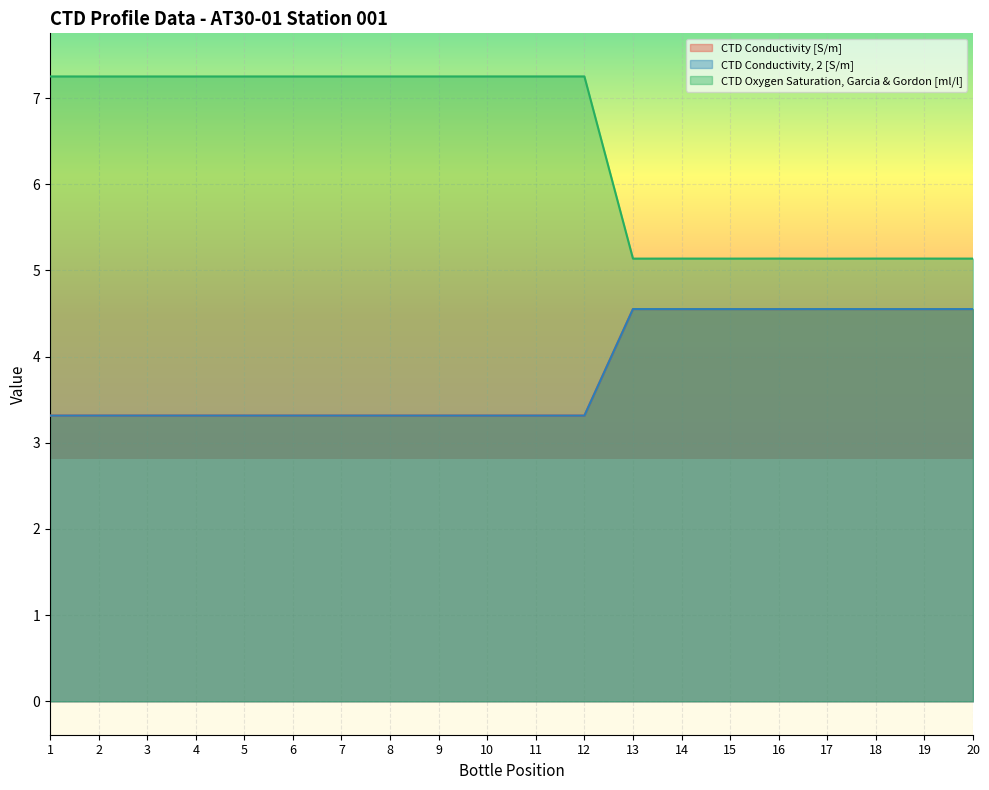

Which series has the largest total across all categories?

CTD Oxygen Saturation, Garcia & Gordon [ml/l]